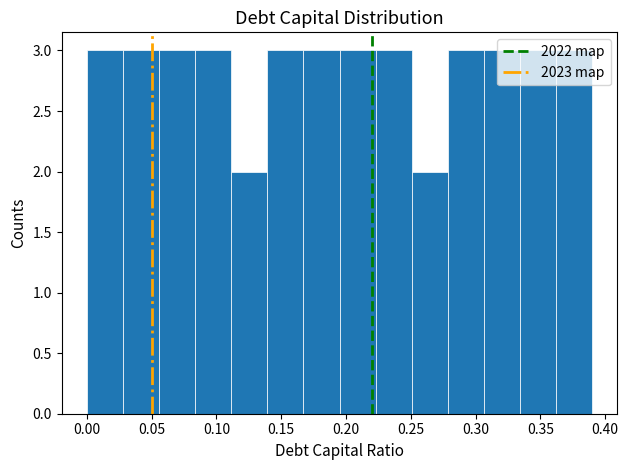

Reading left to right, list every bar in this chart as the range it spans on the x-axis followed by its height. Neither the bar edges nor the heights are printed on the chart, so give them approximately, as read against the axes.

0.000 to 0.030: 3
0.030 to 0.055: 3
0.055 to 0.085: 3
0.085 to 0.110: 3
0.110 to 0.140: 2
0.140 to 0.165: 3
0.165 to 0.195: 3
0.195 to 0.225: 3
0.225 to 0.250: 3
0.250 to 0.280: 2
0.280 to 0.305: 3
0.305 to 0.335: 3
0.335 to 0.360: 3
0.360 to 0.390: 3